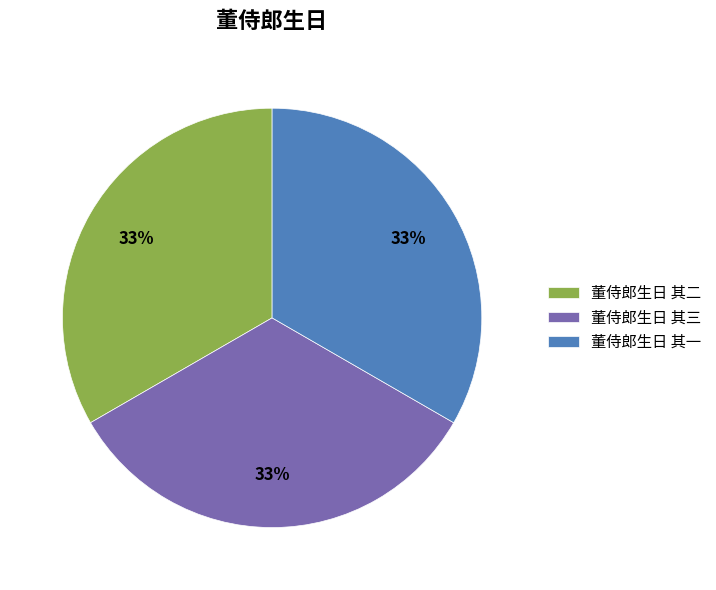

What percentage is the 董侍郎生日 其二 slice, to the nearest percent?

33%